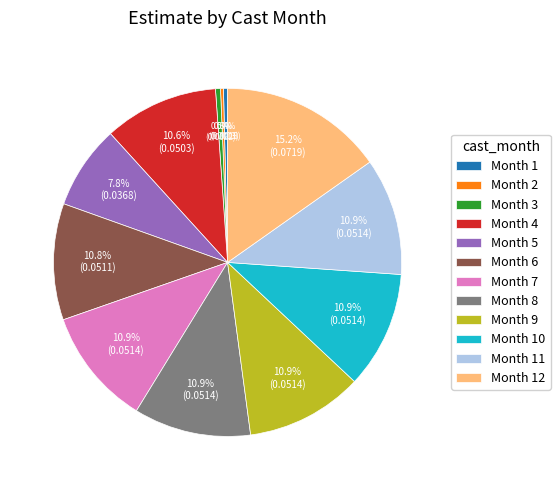

What percentage is NOT represented by Month 6?

89.2%